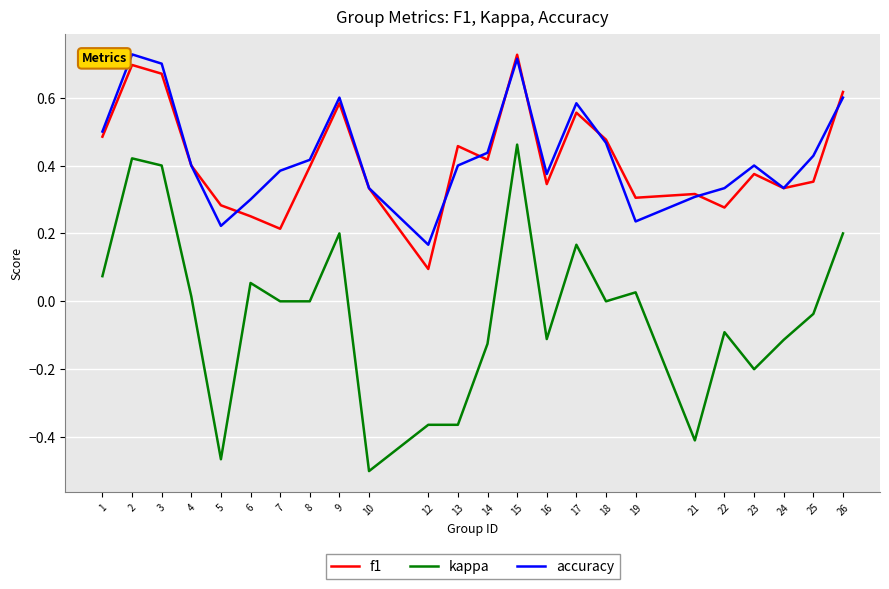

Where does the kappa series first go above 0?

1